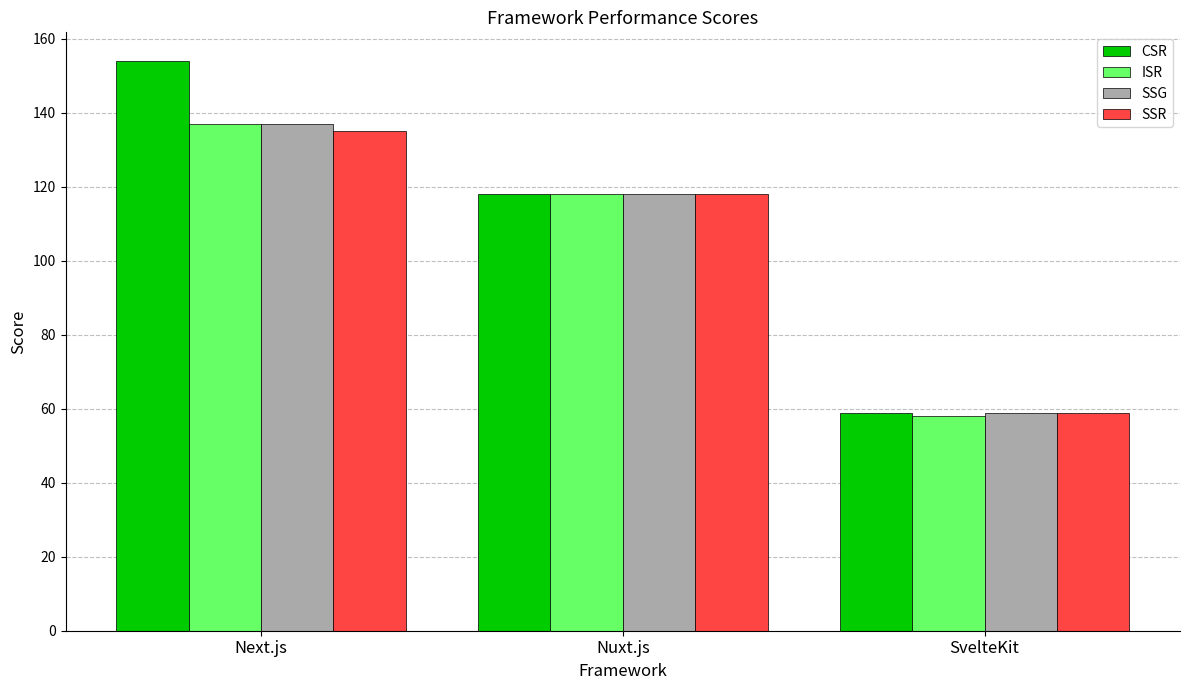

At which category does the chart reach its peak across all series?

Next.js